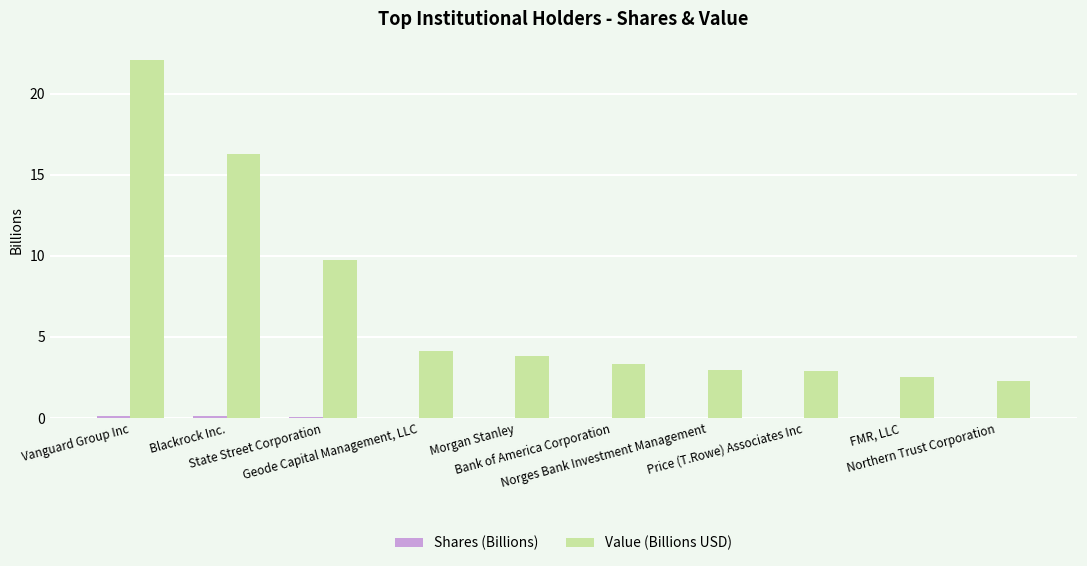

What is the greatest value displayed?

22.1